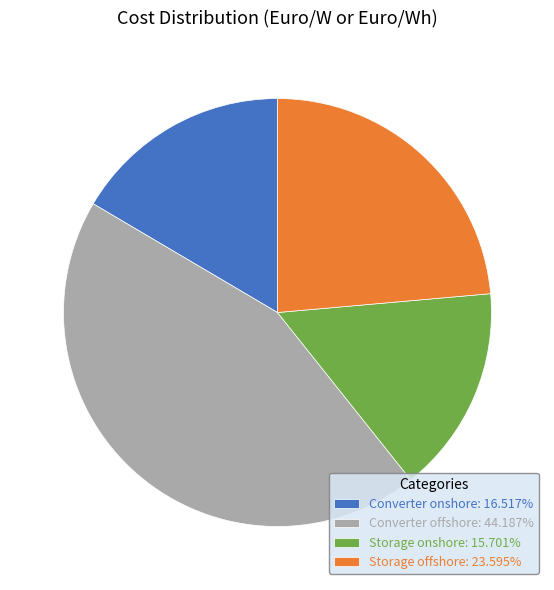

Rank the categories by value from lowest to highest.

Storage onshore, Converter onshore, Storage offshore, Converter offshore